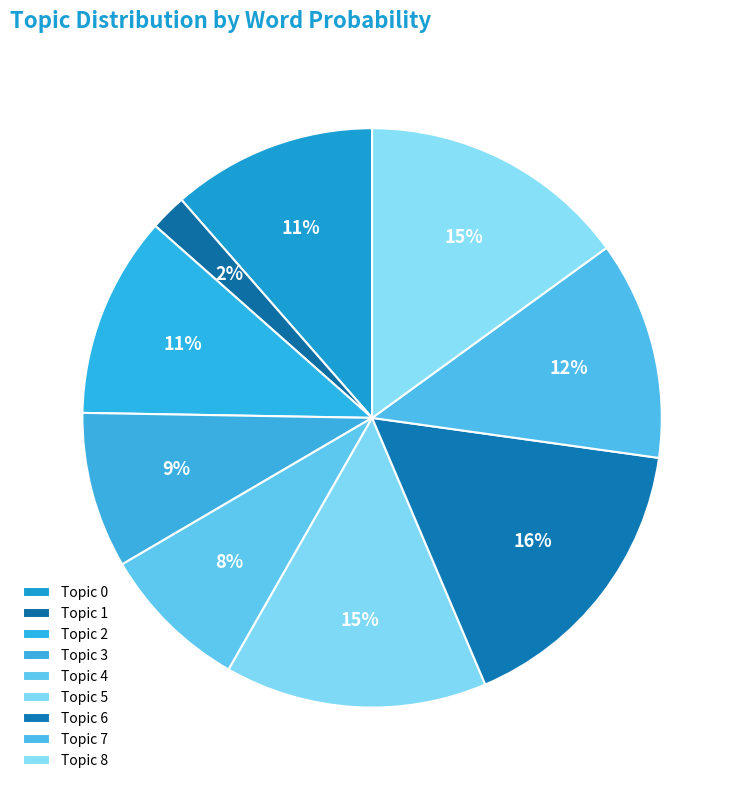

Which has a higher value, Topic 8 or Topic 0?

Topic 8